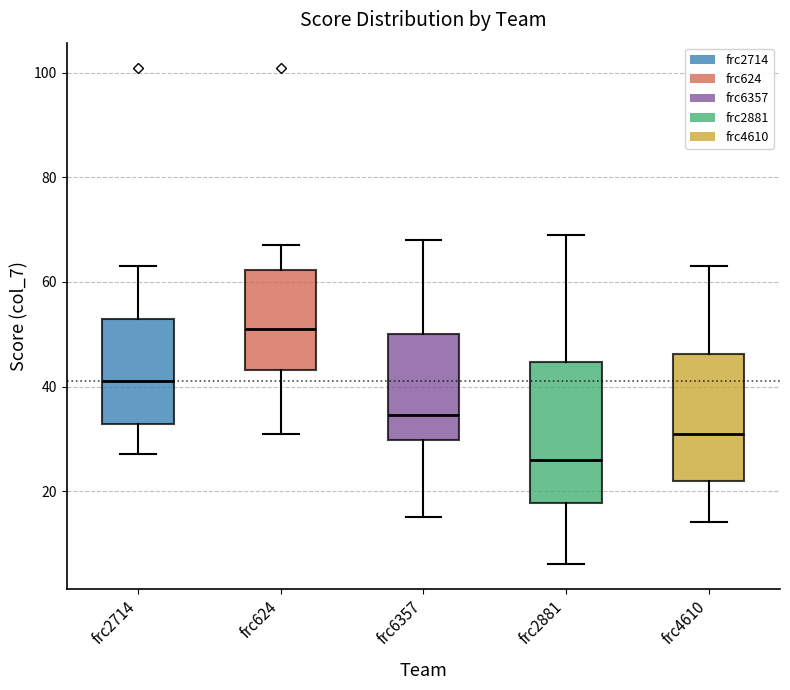

Reading left to right, transcribe this box plot: for each box, give where its median line is, the range the box spans, and where its two whiskers end, as read against the y-axis. The values are not printed on the chart, so give them approximately, as read against the axis.

frc2714: median 42, box 32 to 54, whiskers 28 to 64
frc624: median 52, box 44 to 62, whiskers 32 to 68
frc6357: median 34, box 30 to 50, whiskers 16 to 68
frc2881: median 26, box 18 to 44, whiskers 6 to 70
frc4610: median 32, box 22 to 46, whiskers 14 to 64